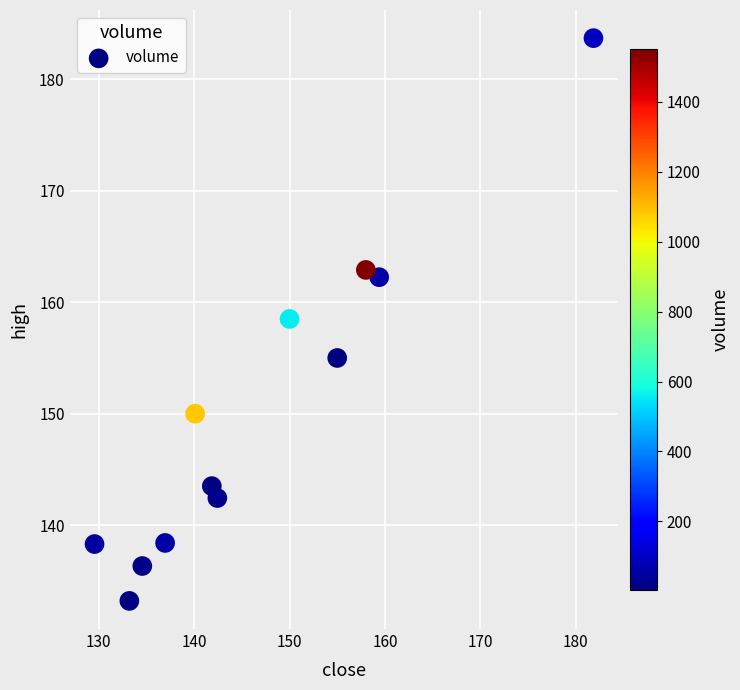

What is the range of X values (max minus min)?

52.3